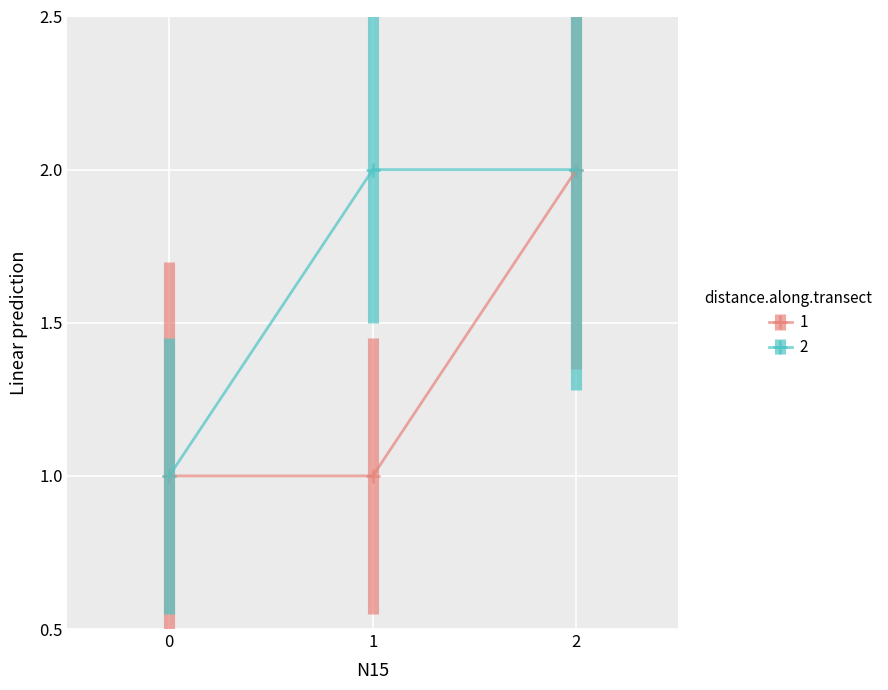

Reading left to right, extract all data points from this chart.

1: 0=1	1=1	2=2
2: 0=1	1=2	2=2